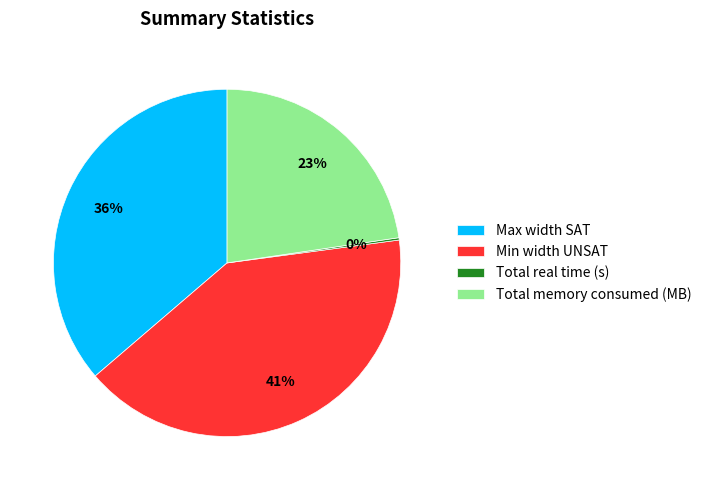

What is the largest slice in the pie chart?

Min width UNSAT